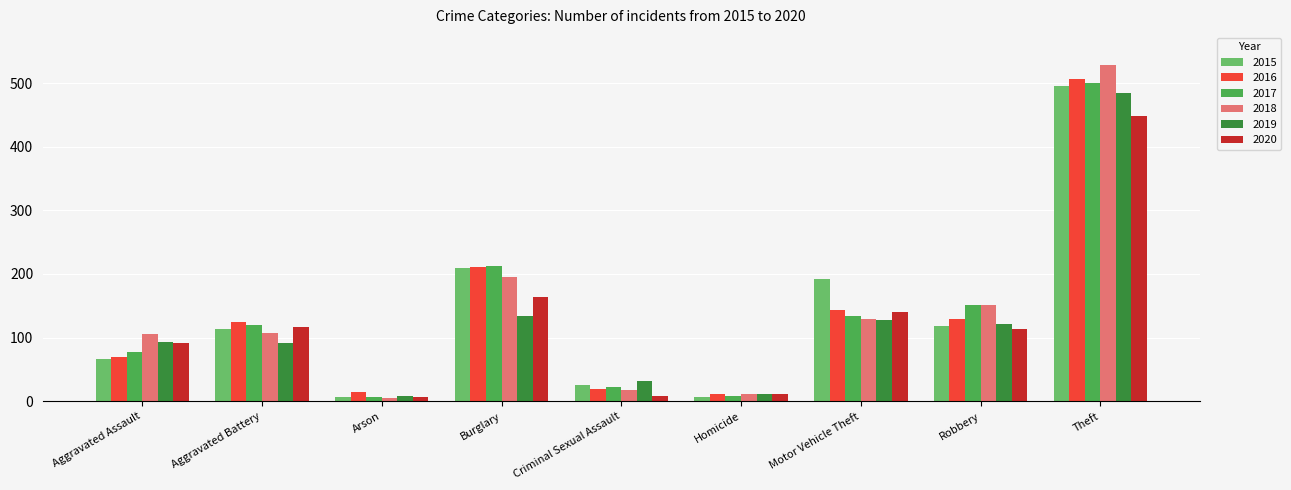

True or false: 2015 has a value of 113 at Aggravated Battery.

True